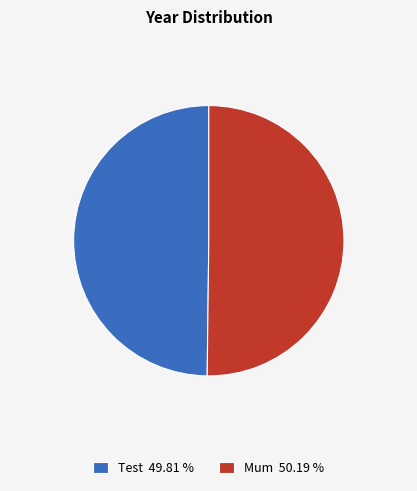

The Test slice represents 58% of the pie. True or false?

False